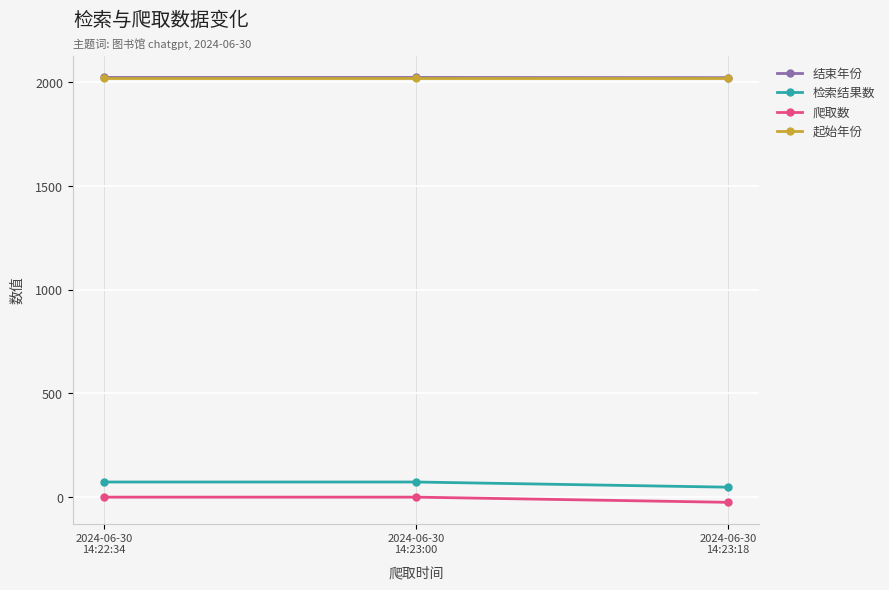

What is the minimum value for 起始年份?

2021